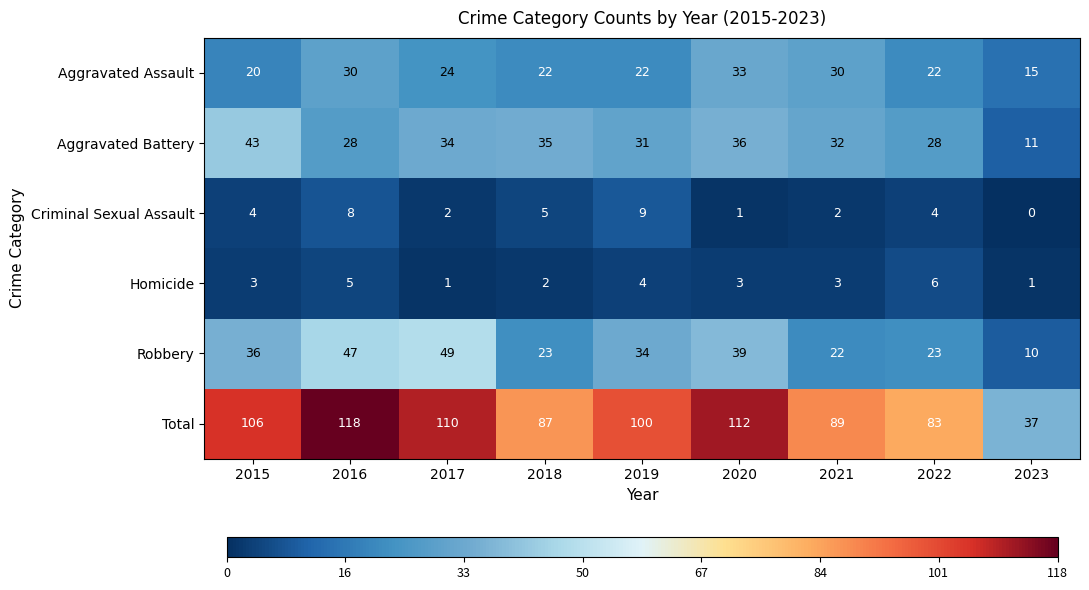

How many Aggravated Assault values are between 22 and 30?

6